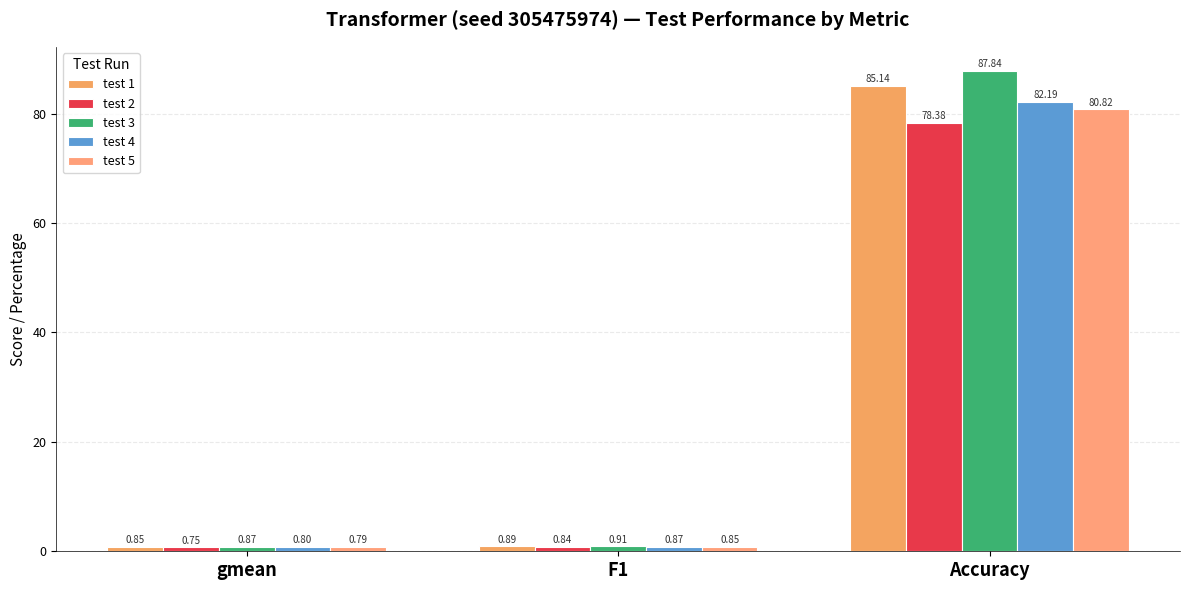

True or false: test 3 has a value of 0.9 at F1.

True